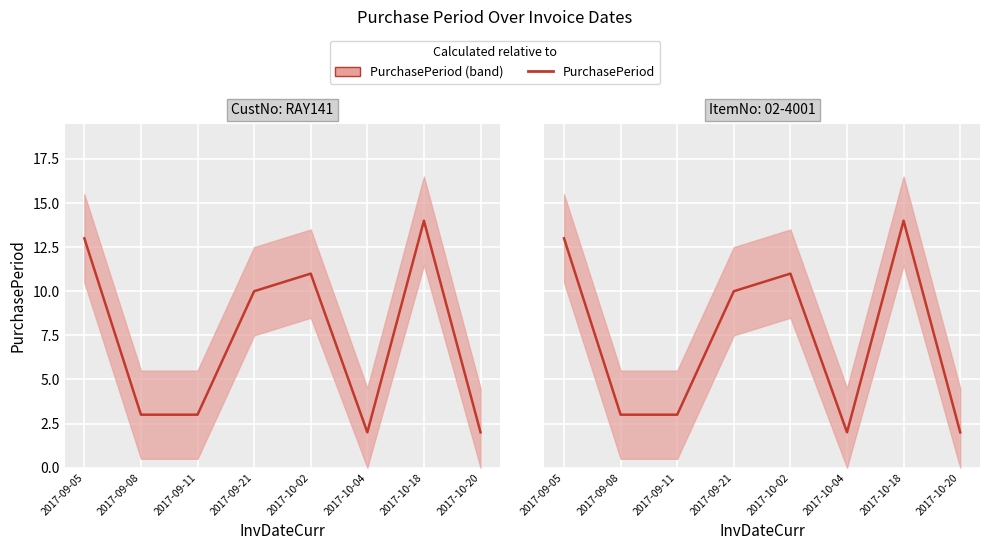

What is the difference between the maximum and minimum values?

12